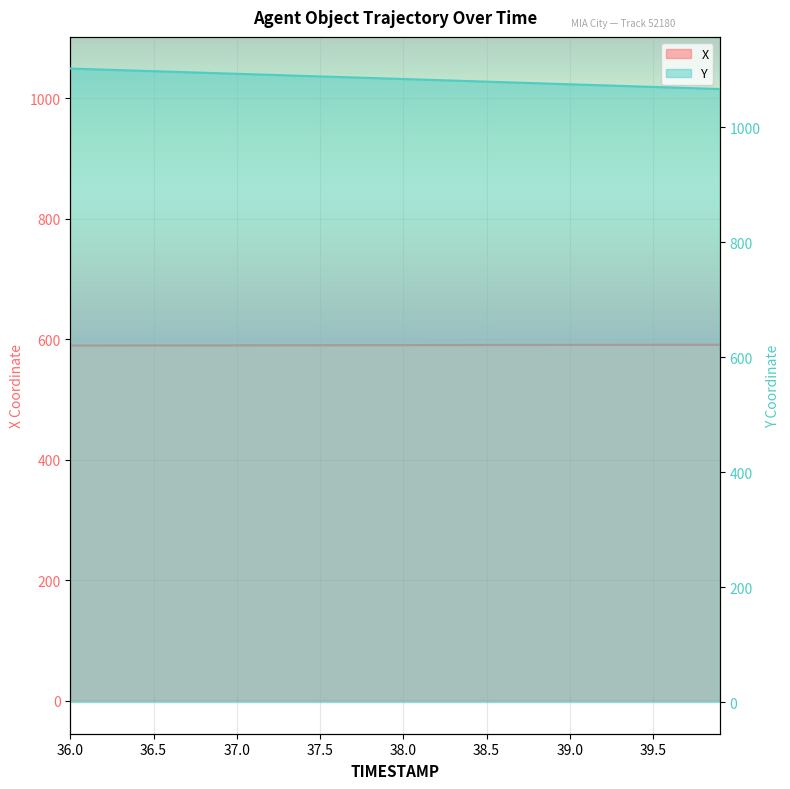

What are all the series names shown in the legend?

X, Y